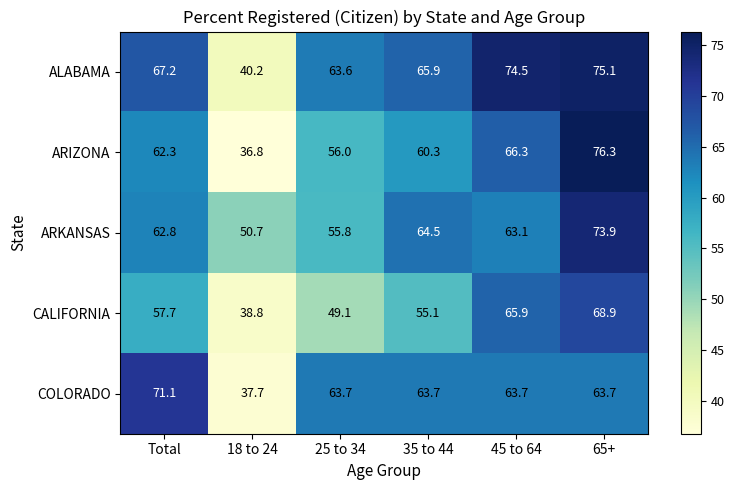

At which category is the sum across all series the highest?

65+